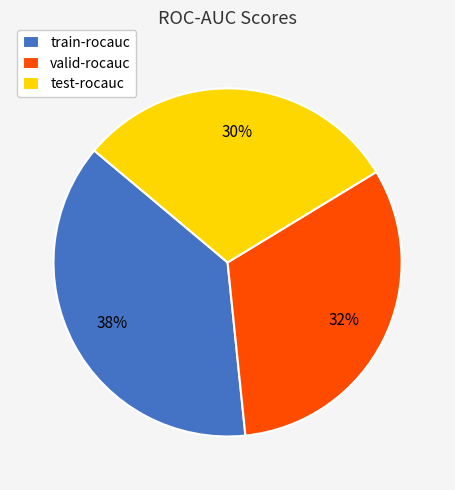

To the nearest percent, what percentage of the pie is test-rocauc?

30%